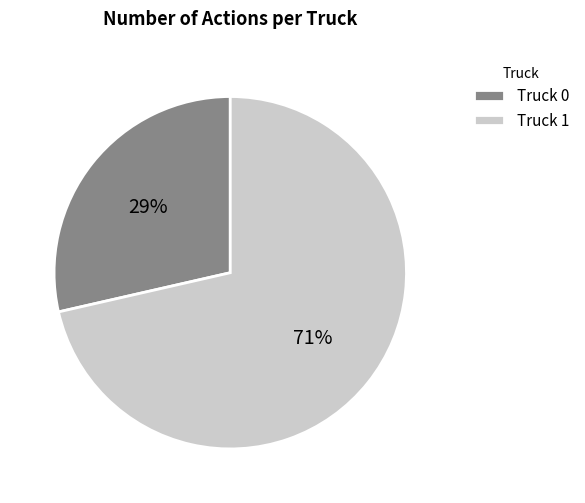

The Truck 1 slice represents 71% of the pie. True or false?

True